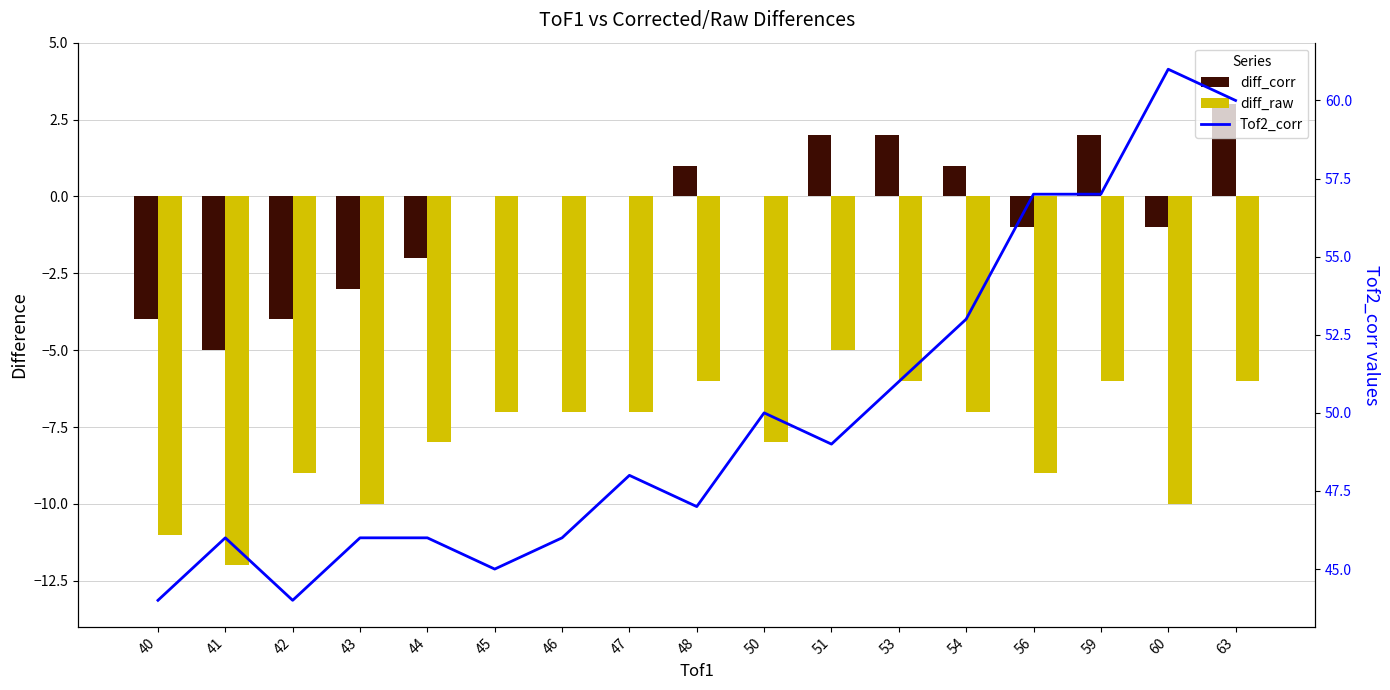

What is the spread (max minus min) of values at 56?

66